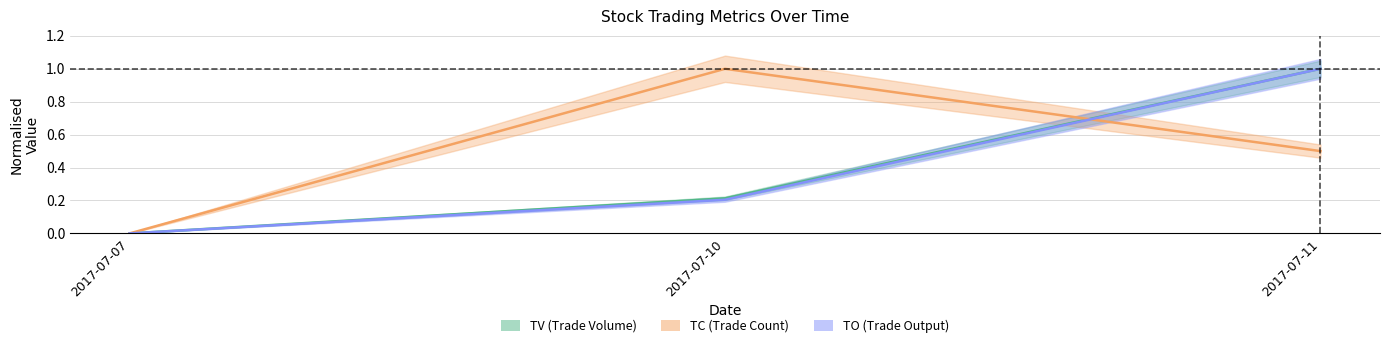

What is the sum of the TO values at 2017-07-07 and 2017-07-11?

1.0